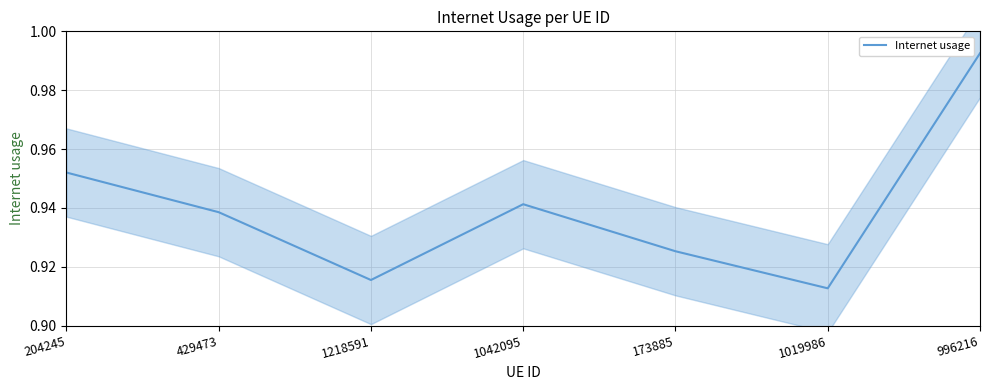

True or false: the data shows 0.6 at 429473.

False